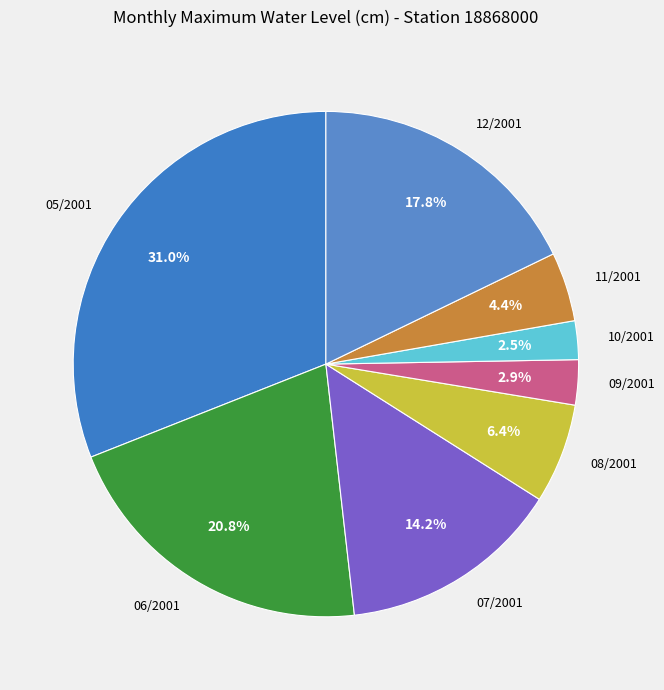

Does 10/2001 represent more than half of the total?

No